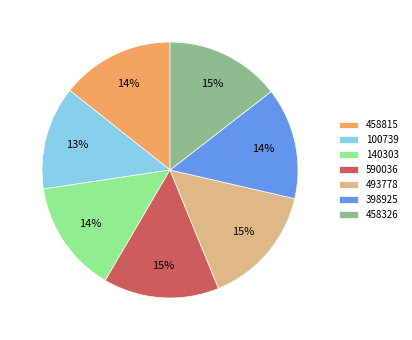

The 140303 slice represents 8% of the pie. True or false?

False